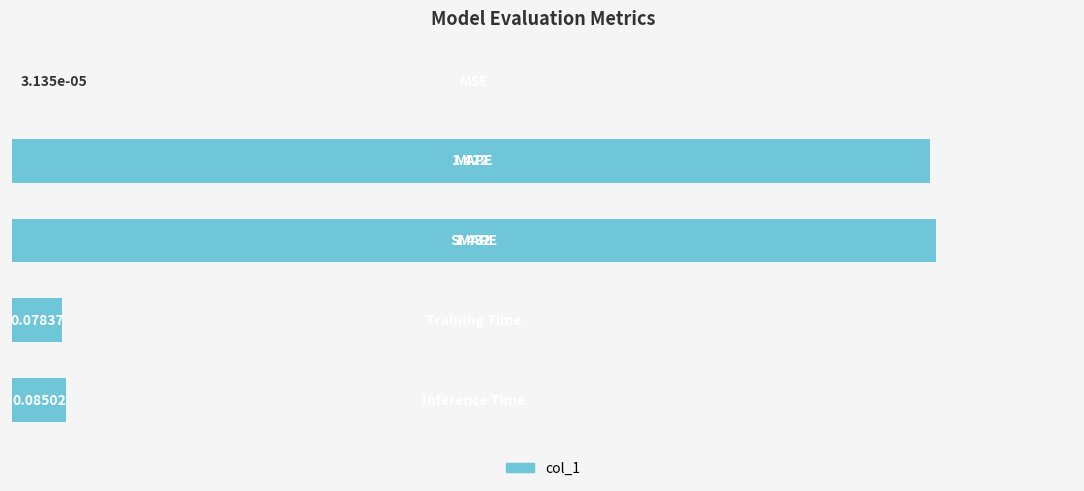

Count the number of data series in this chart.

1